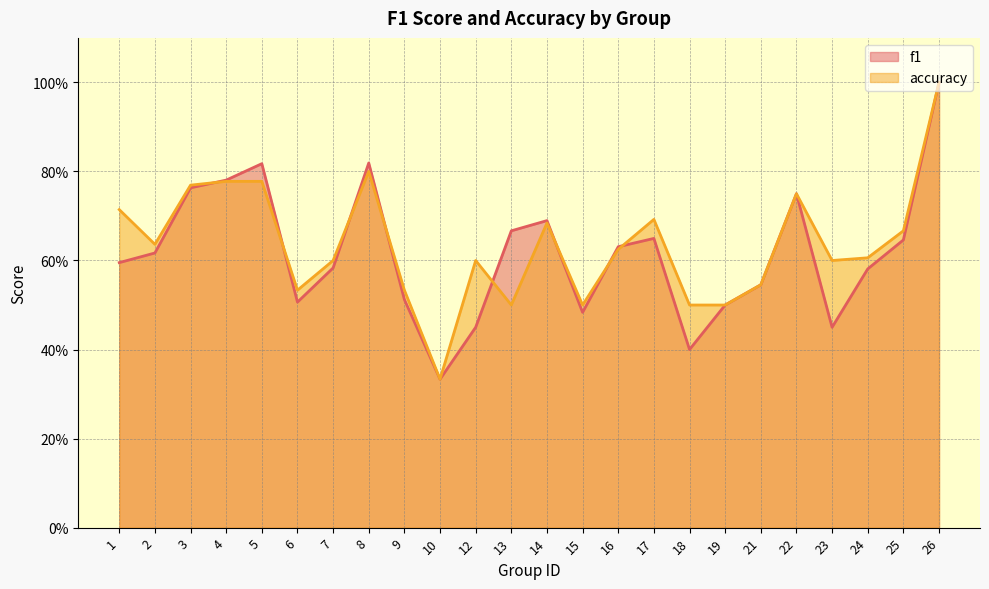

Reading left to right, what are all the values shown in this chart?

f1: 0.6	0.6	0.8	0.8	0.8	0.5	0.6	0.8	0.5	0.3	0.5	0.7	0.7	0.5	0.6	0.6	0.4	0.5	0.5	0.8	0.5	0.6	0.6	1.0
accuracy: 0.7	0.6	0.8	0.8	0.8	0.5	0.6	0.8	0.5	0.3	0.6	0.5	0.7	0.5	0.6	0.7	0.5	0.5	0.5	0.8	0.6	0.6	0.7	1.0